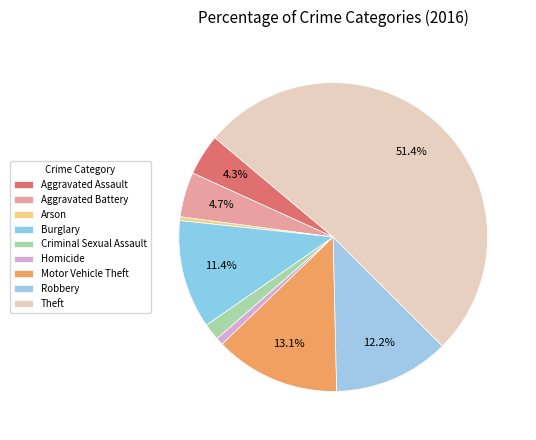

True or false: Aggravated Battery accounts for 5% of the total.

True